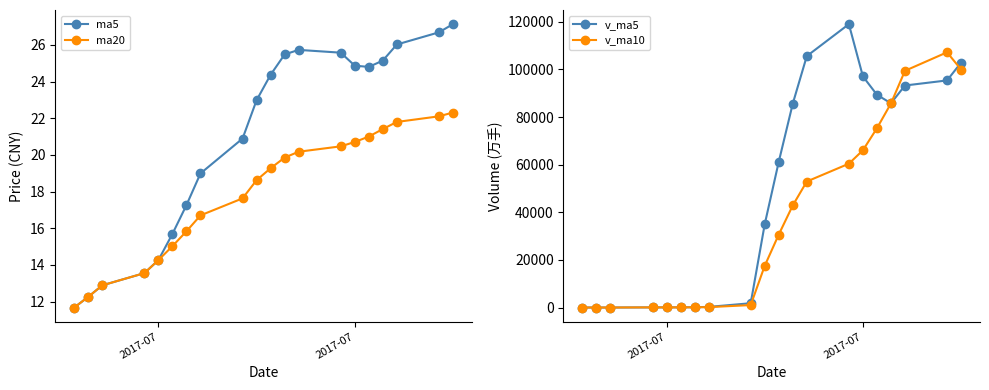

How many values in the ma20 series exceed 19?

10